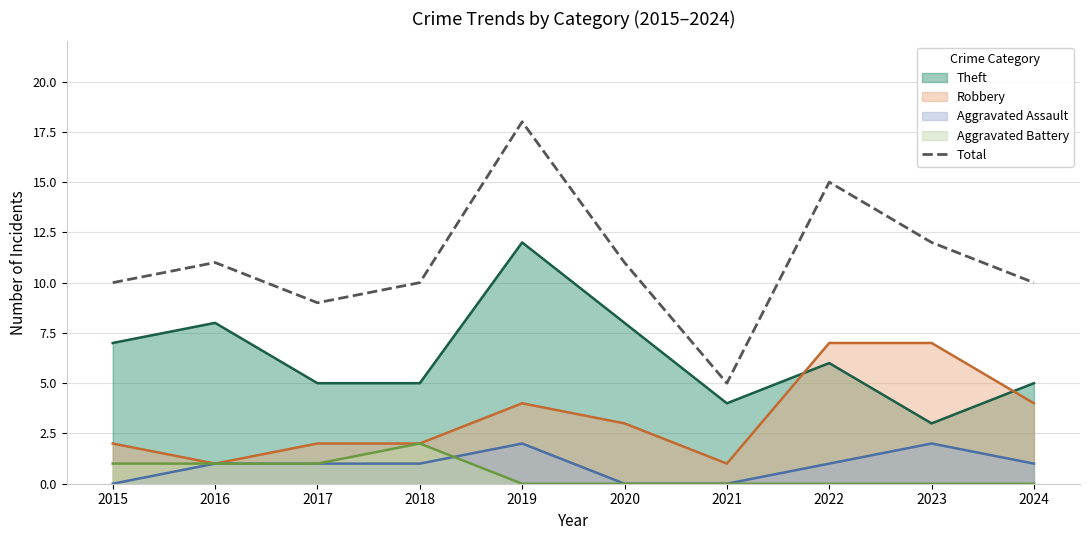

Reading right to left, list all the values displayed in this chart.

10	12	15	5	11	18	10	9	11	10